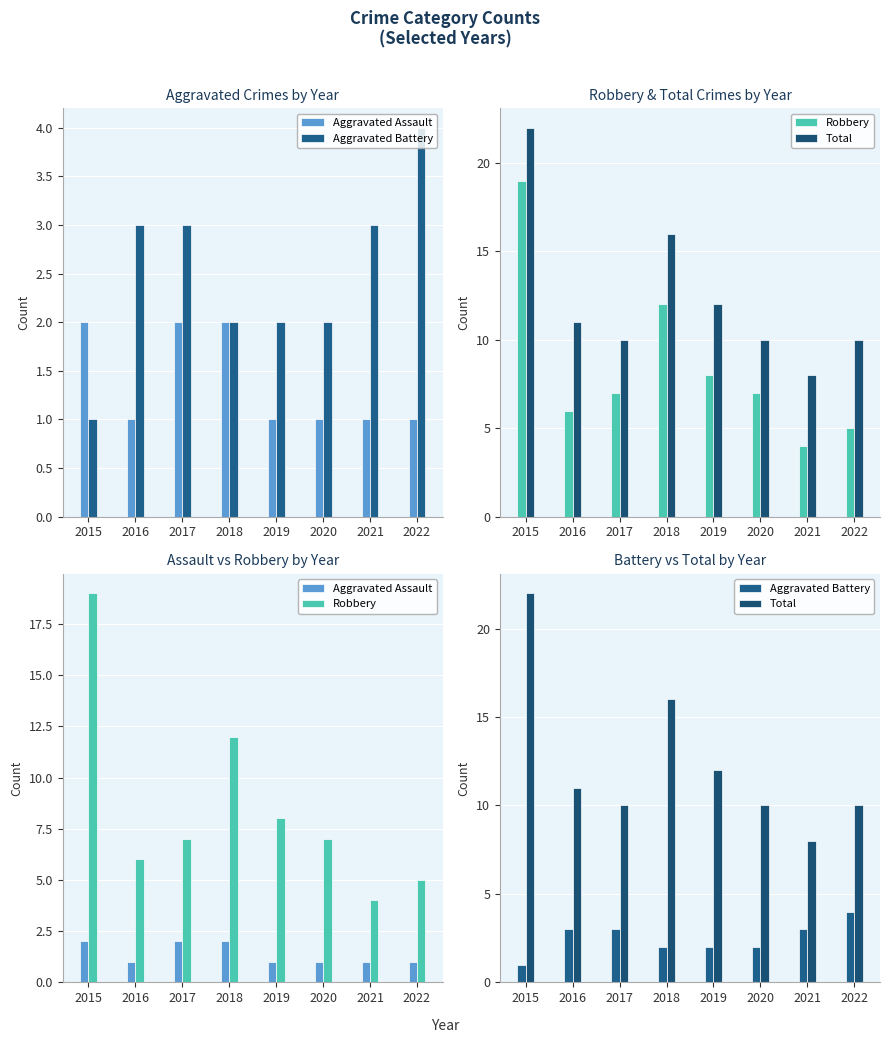

What is the highest value of the Robbery series?

19